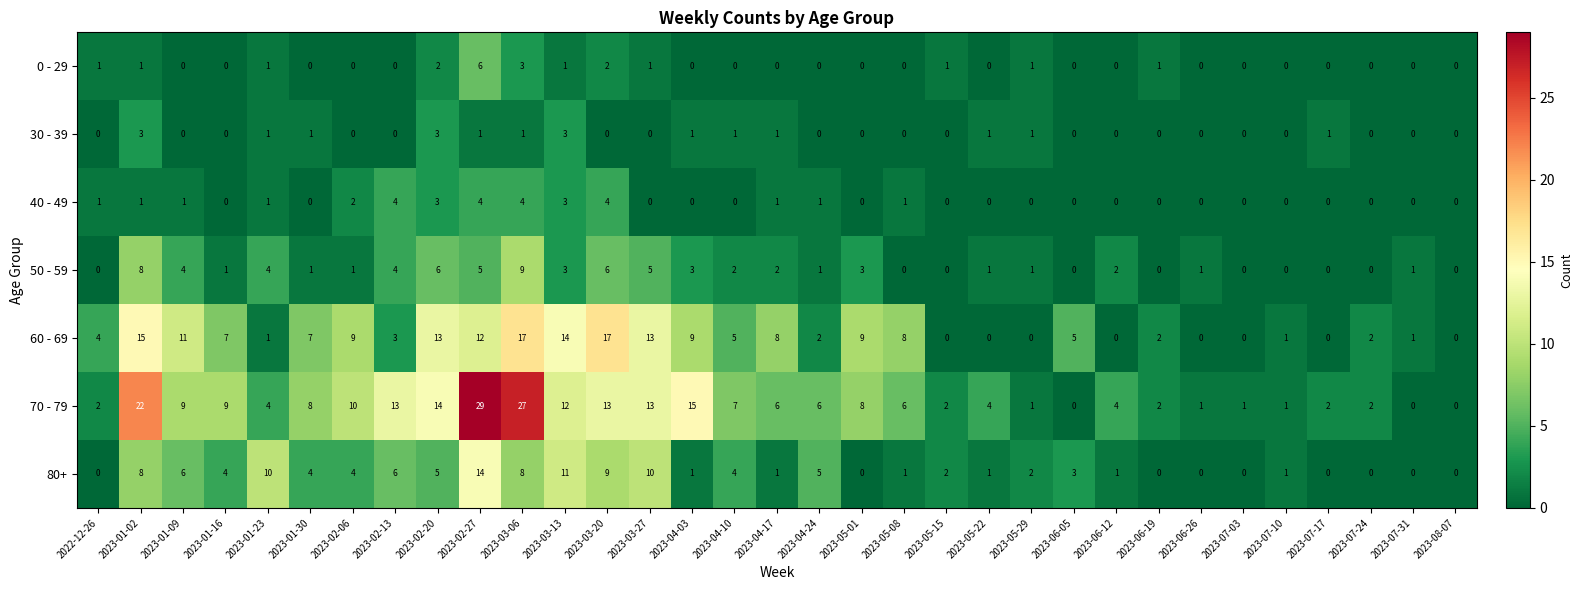

How many series are shown in this chart?

7